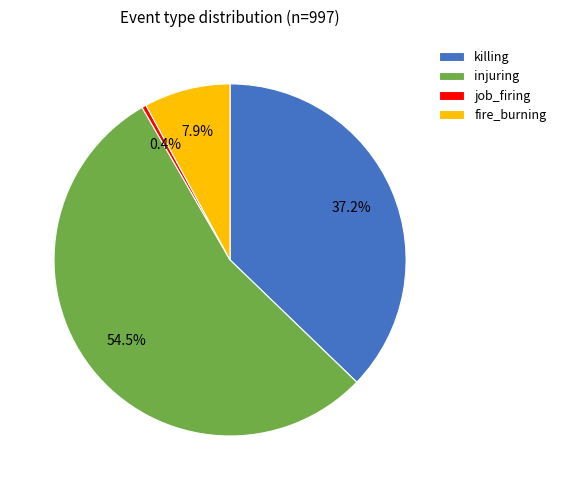

To the nearest percent, what portion does killing represent?

37%